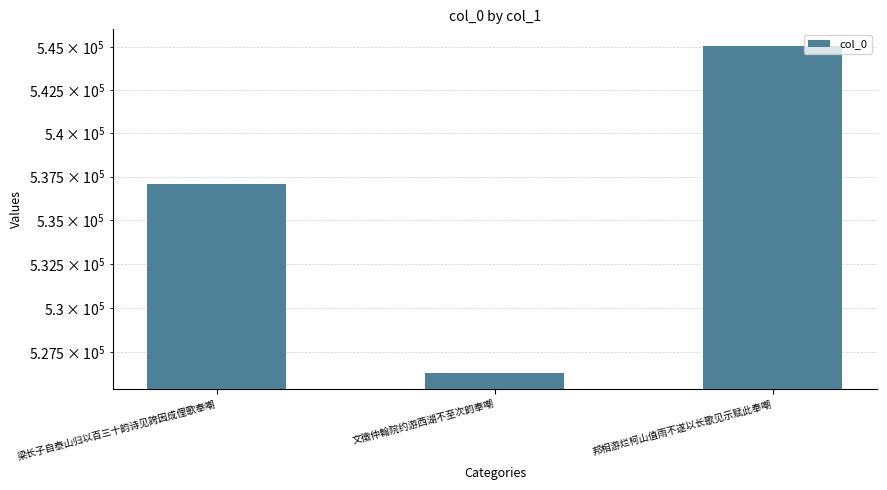

What is the maximum value shown in the chart?

545082